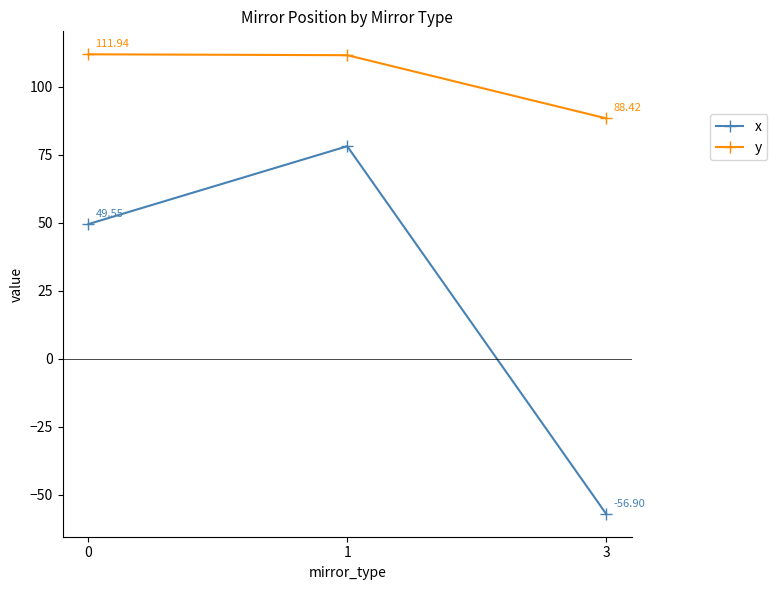

What is the total value across all series at 1?

189.8